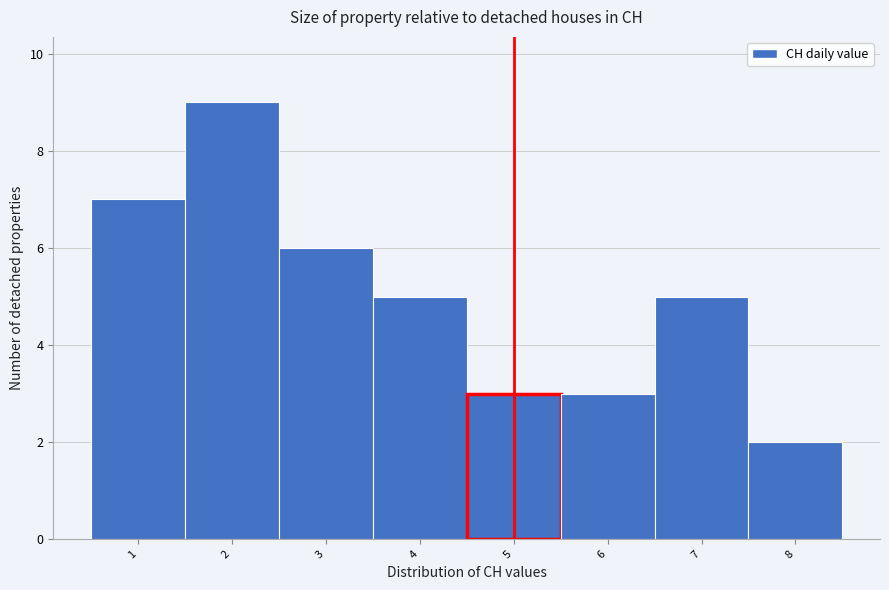

Reading left to right, list every bar in this chart as the range it spans on the x-axis followed by its height. The values are not printed on the chart, so give them approximately, as read against the axis.

0.5 to 1.5: 7
1.5 to 2.5: 9
2.5 to 3.5: 6
3.5 to 4.5: 5
4.5 to 5.5: 3
5.5 to 6.5: 3
6.5 to 7.5: 5
7.5 to 8.5: 2